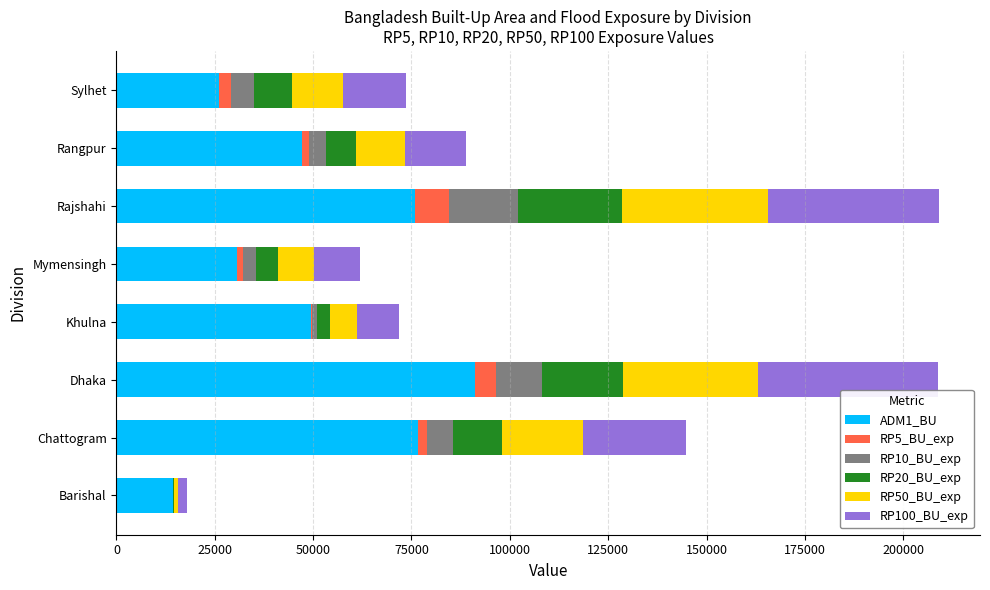

What is the average value of the ADM1_BU series?

51394.7